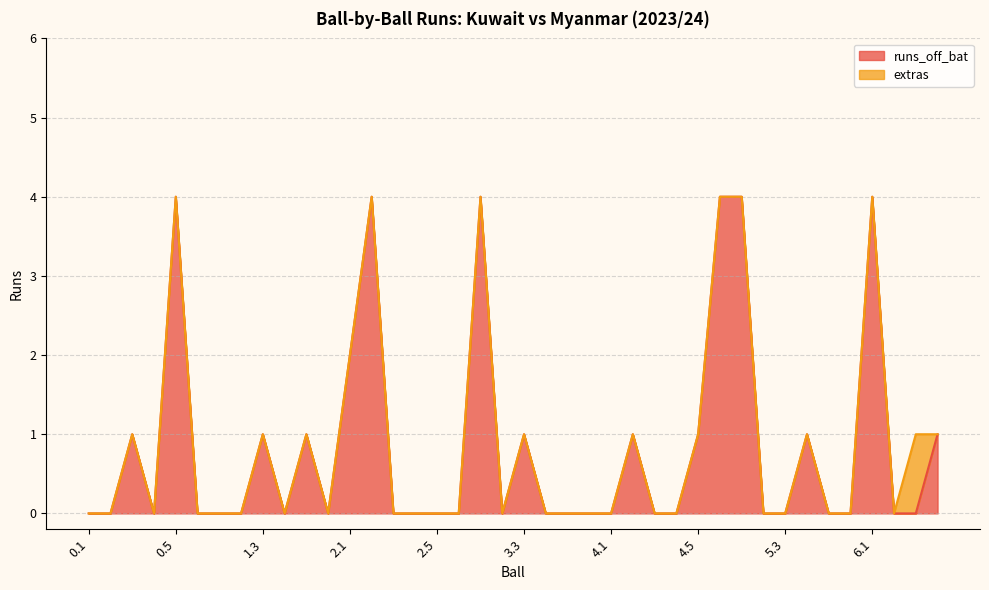

What position from the right is 0.5?

36